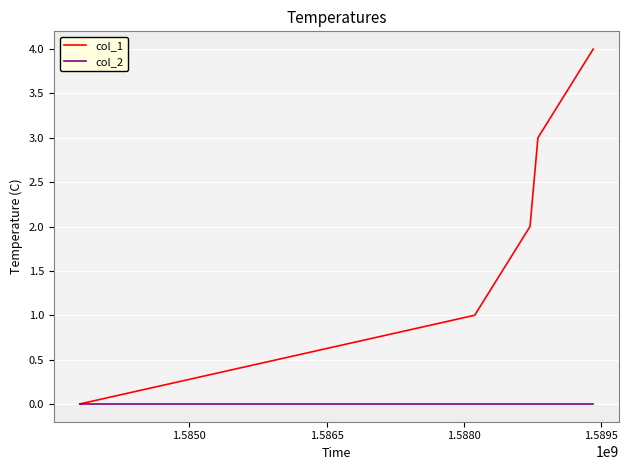

What are all the series names shown in the legend?

col_1, col_2